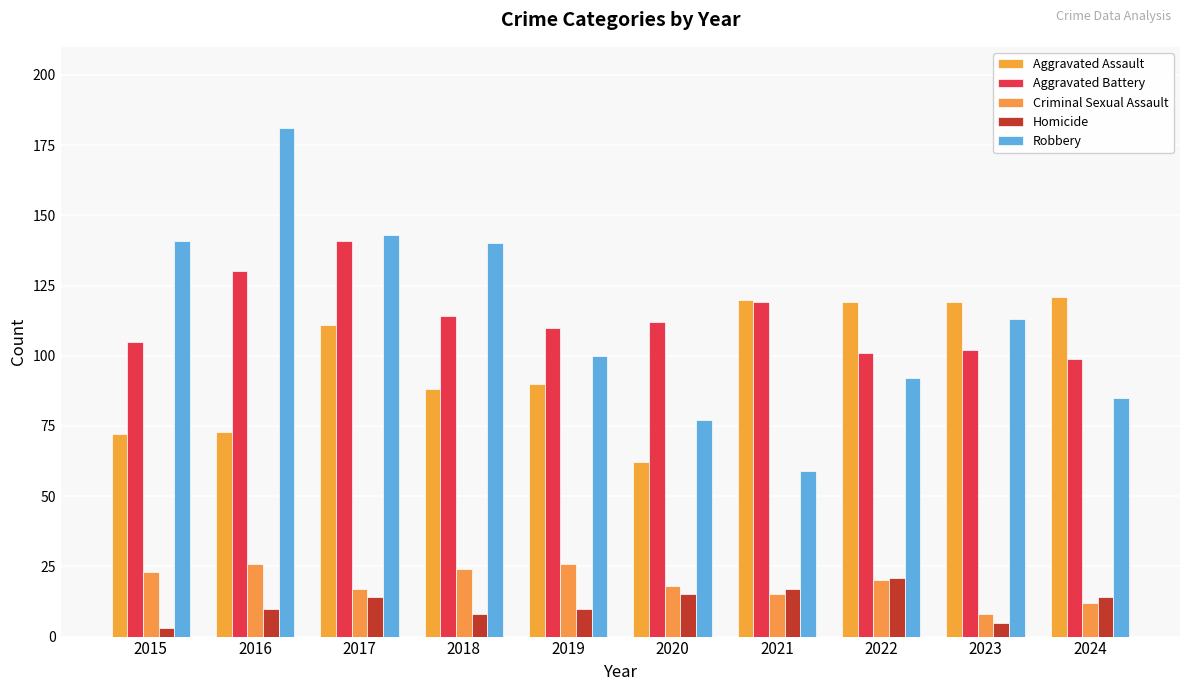

Reading right to left, what are all the values shown in this chart?

Aggravated Assault: 2024=121	2023=119	2022=119	2021=120	2020=62	2019=90	2018=88	2017=111	2016=73	2015=72
Aggravated Battery: 2024=99	2023=102	2022=101	2021=119	2020=112	2019=110	2018=114	2017=141	2016=130	2015=105
Criminal Sexual Assault: 2024=12	2023=8	2022=20	2021=15	2020=18	2019=26	2018=24	2017=17	2016=26	2015=23
Homicide: 2024=14	2023=5	2022=21	2021=17	2020=15	2019=10	2018=8	2017=14	2016=10	2015=3
Robbery: 2024=85	2023=113	2022=92	2021=59	2020=77	2019=100	2018=140	2017=143	2016=181	2015=141